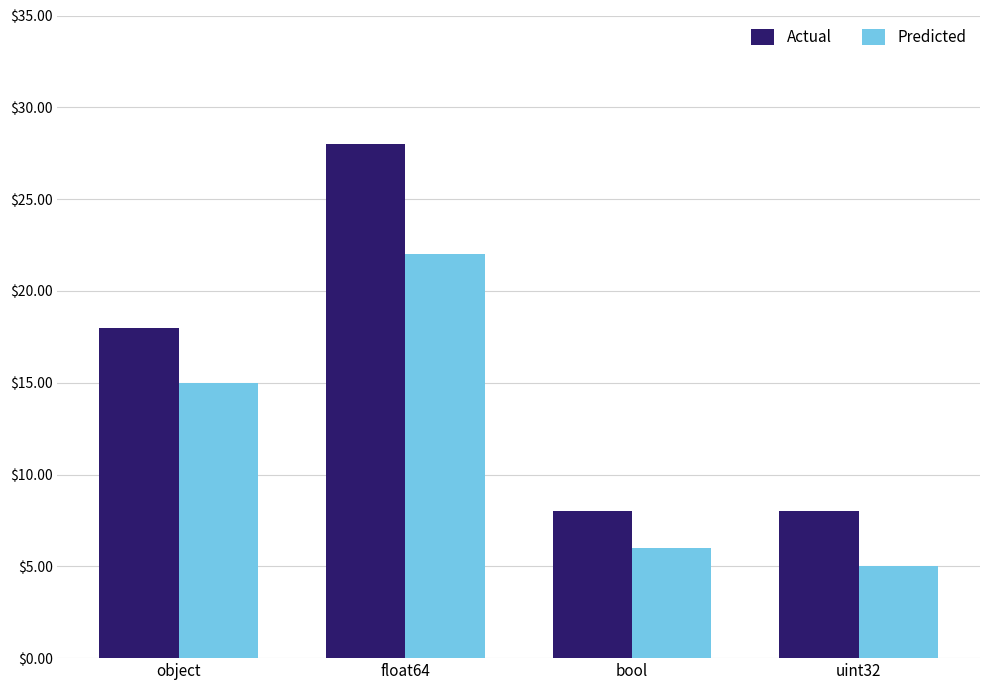

How many data points does each series have?

4